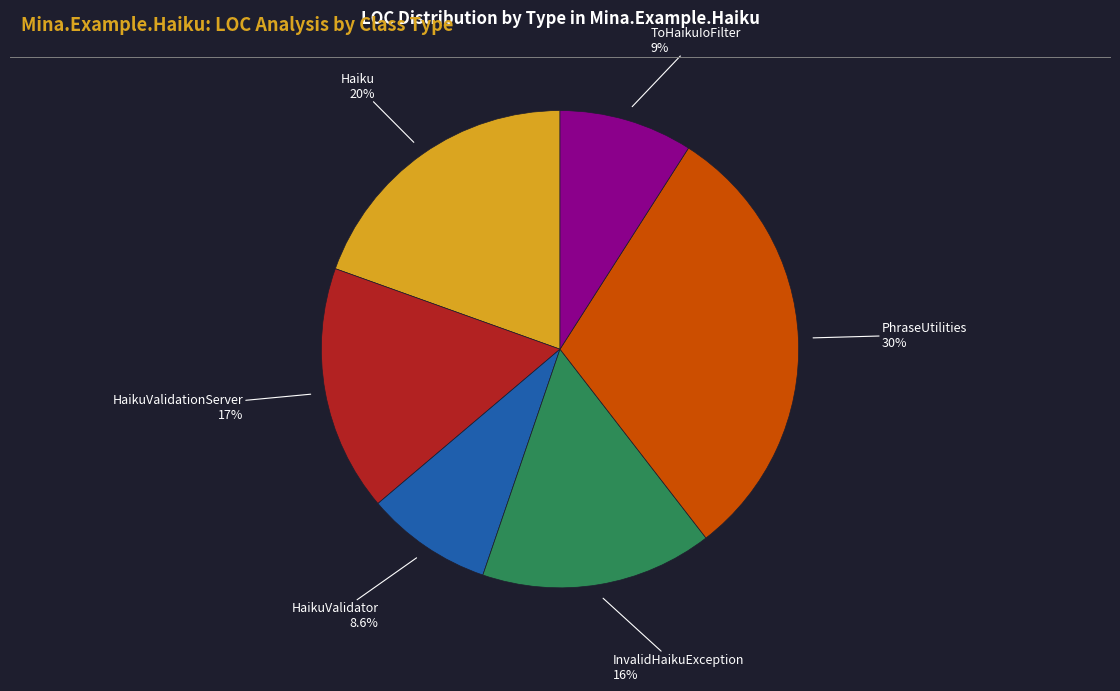

Count the number of slices in the pie.

6